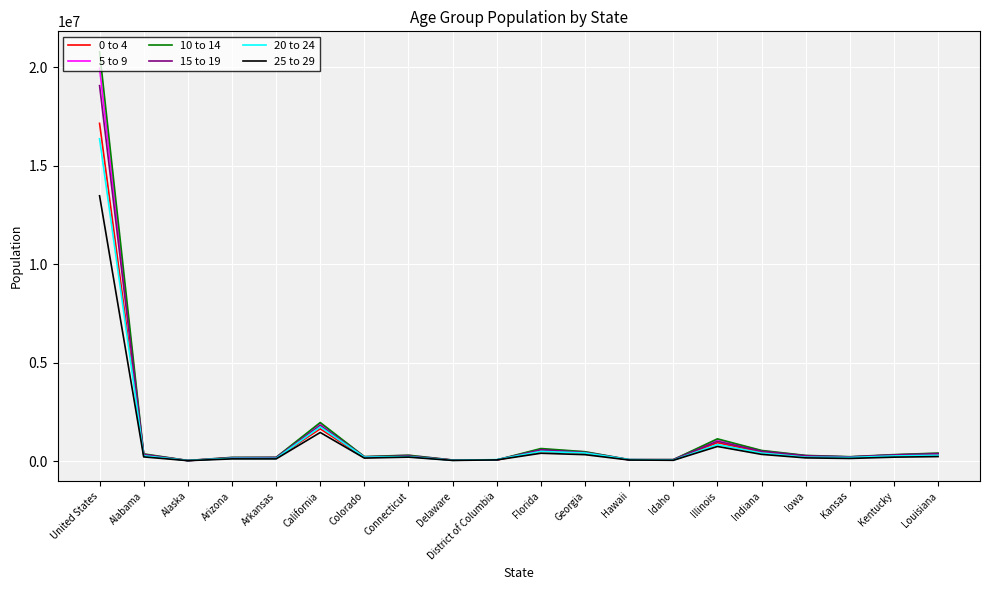

What are all the series names shown in the legend?

0 to 4, 5 to 9, 10 to 14, 15 to 19, 20 to 24, 25 to 29